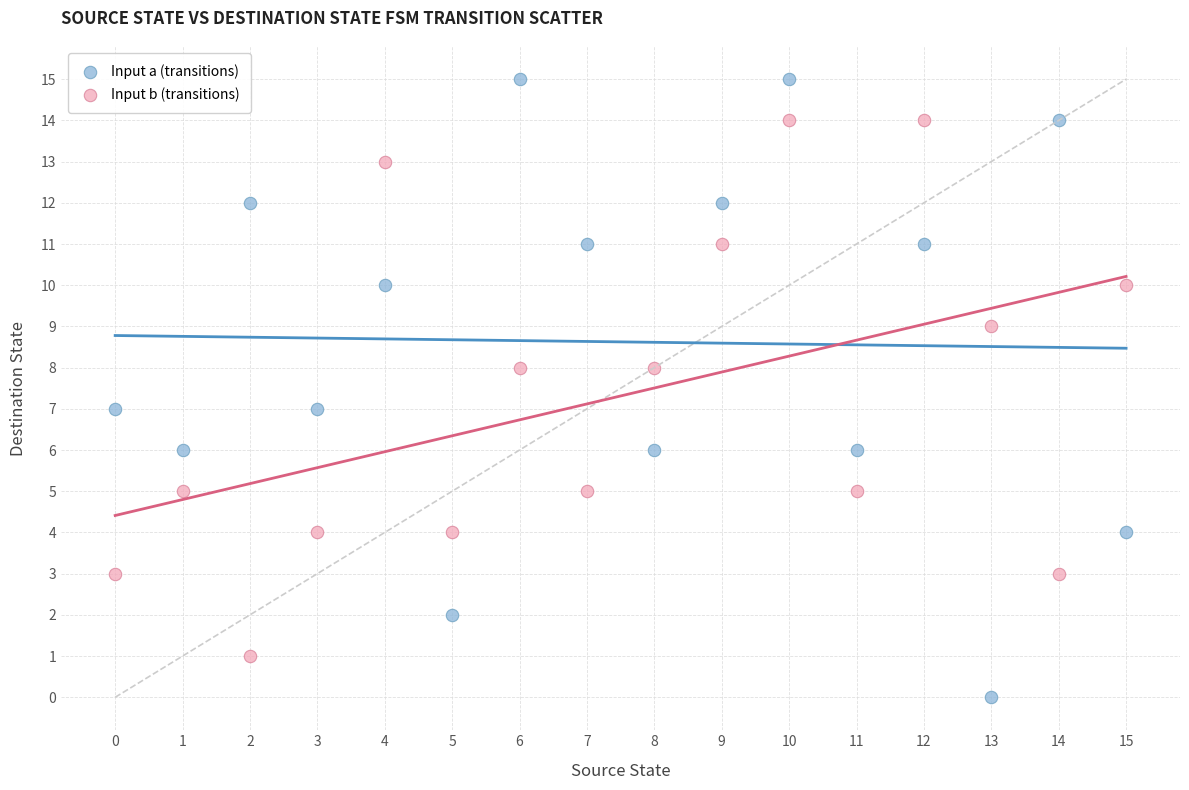

Which series reaches the maximum Y coordinate?

Input a (transitions)